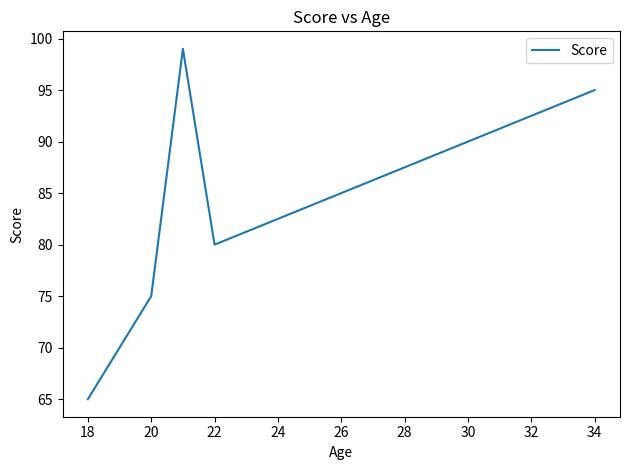

How many interior local valleys (lower than both neighbors) does the data have?

1